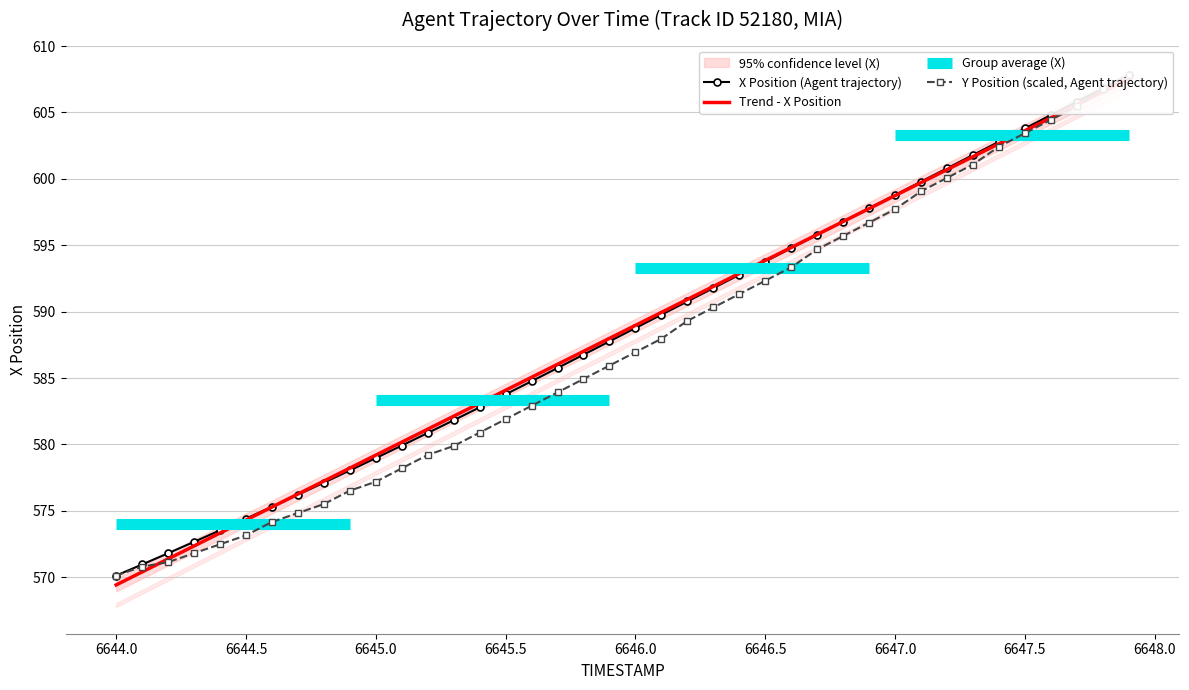

List the series in order of their overall mean, lowest first.

Y, X